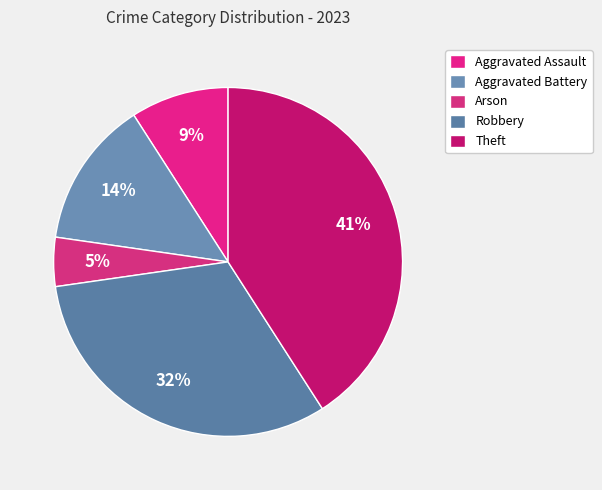

Between Aggravated Assault and Robbery, which is larger?

Robbery